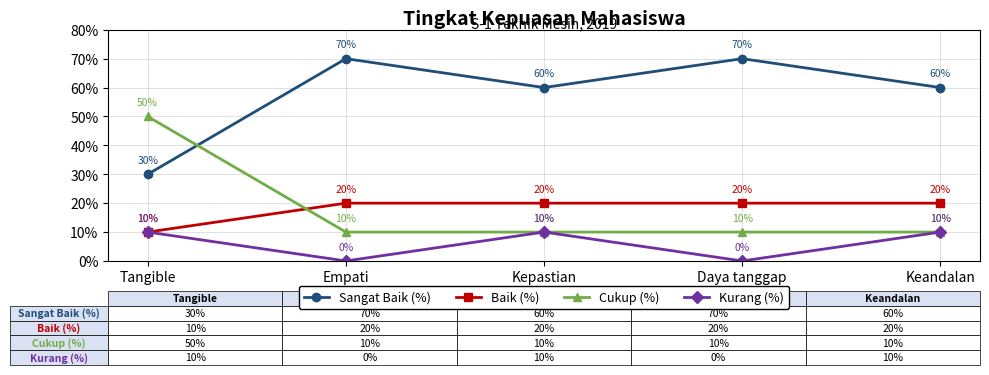

What is the difference between the highest and lowest values at Empati?

70